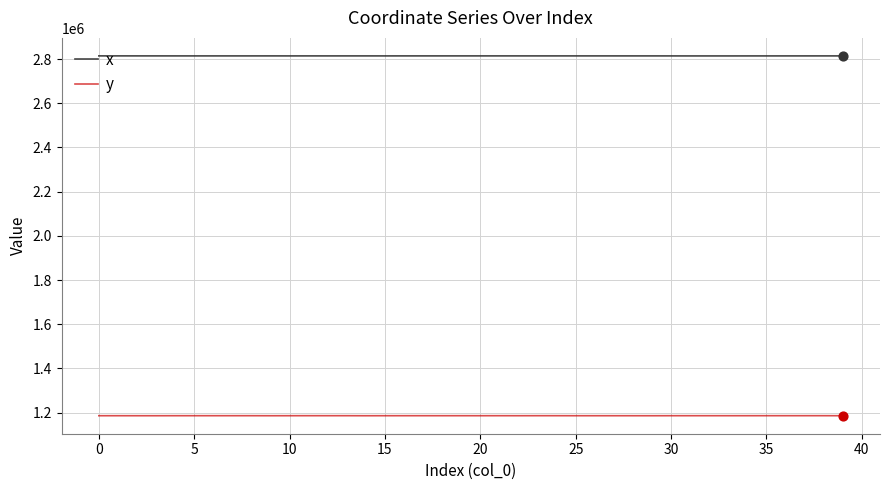

True or false: y and x cross at least once.

False